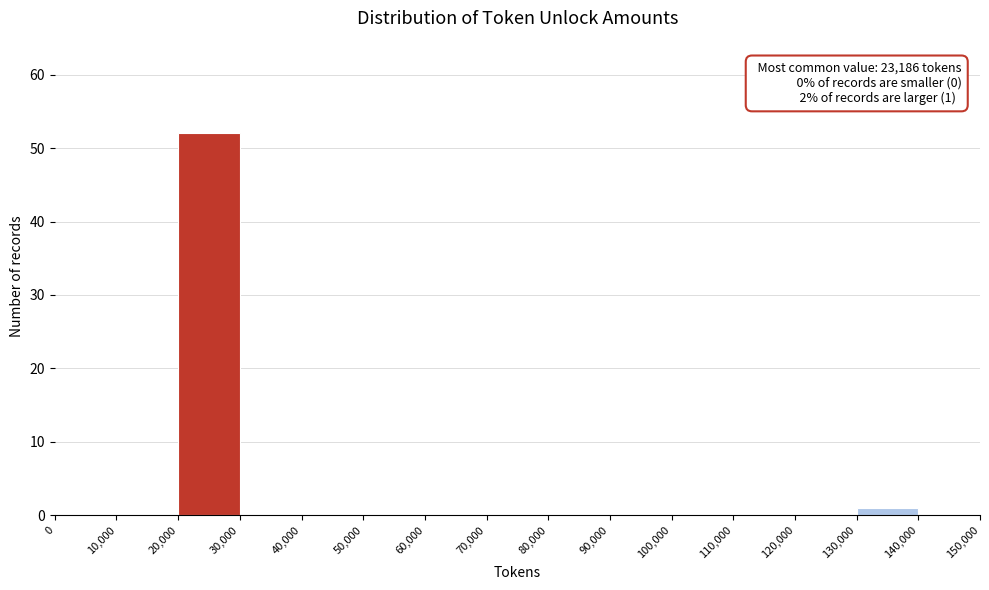

Over which range of the x-axis is the bar tallest?

20,000 to 30,000